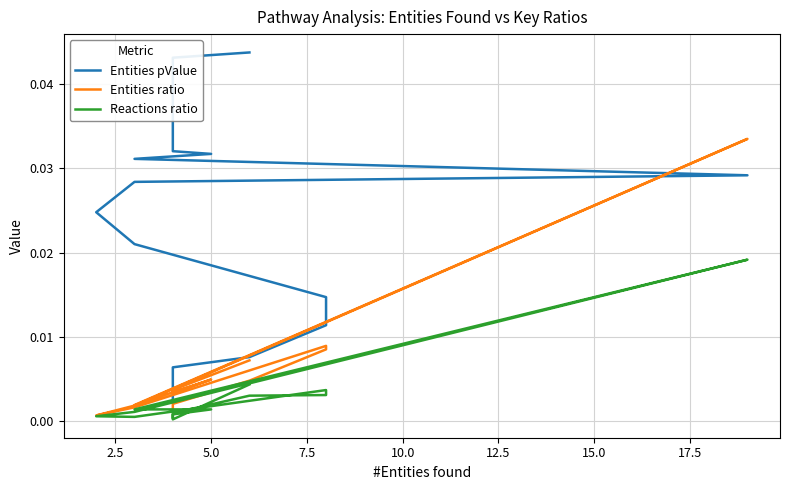

Is the value of Reactions ratio at 7.5 greater than the value of Entities pValue at 10.0?

No